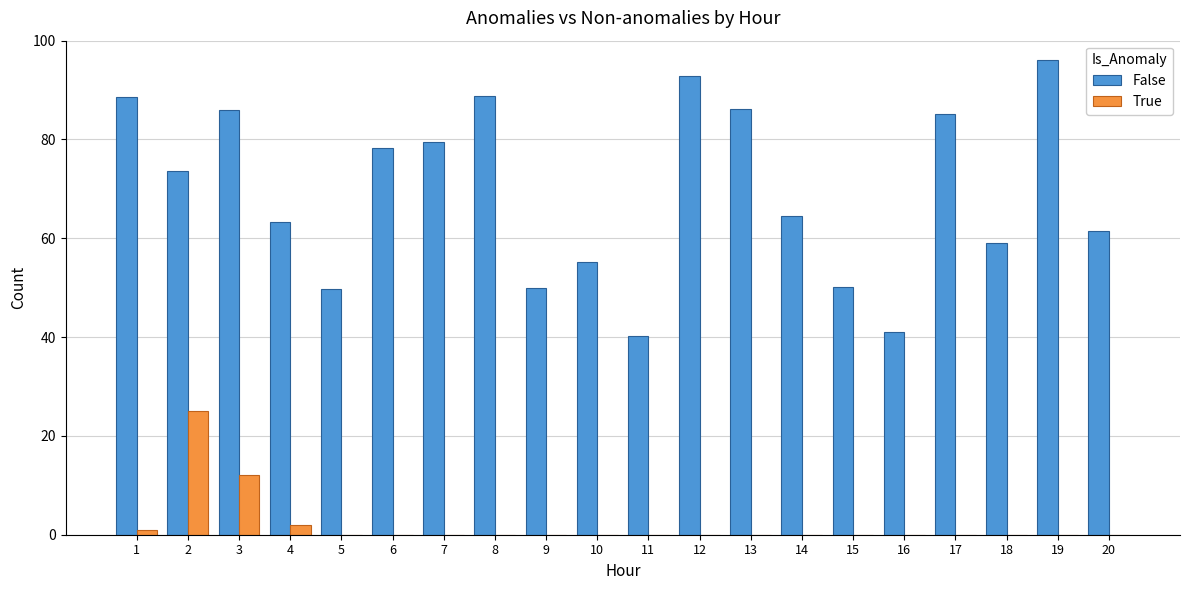

What are all the series names shown in the legend?

False, True